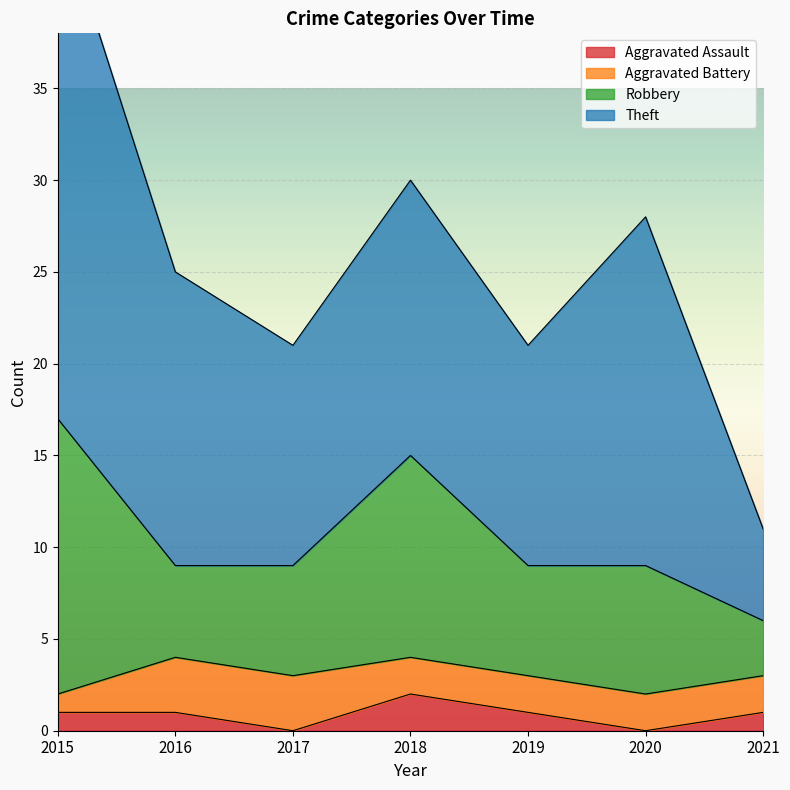

At which category does Theft reach its first local peak?

2018